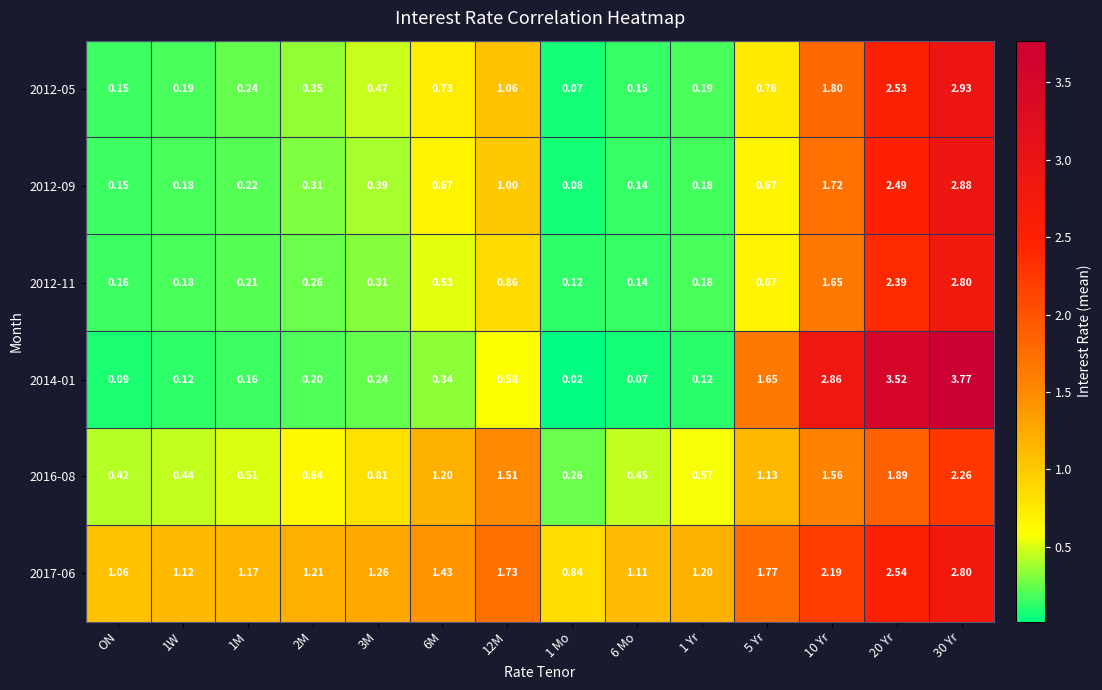

Is the value of 2016-08 at 10 Yr greater than the value of 2012-05 at 30 Yr?

No